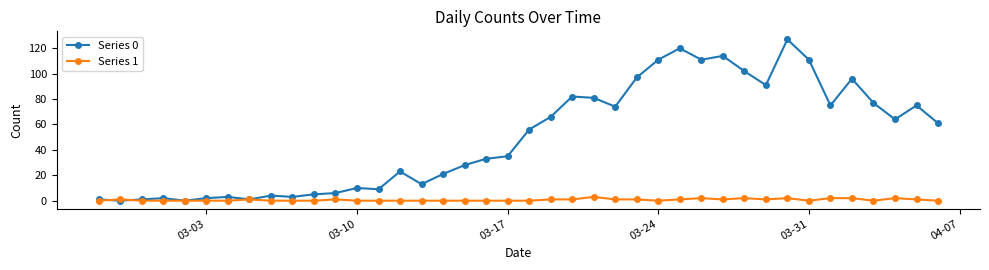

Rank the series by their maximum value, from highest to lowest.

Series 0, Series 1